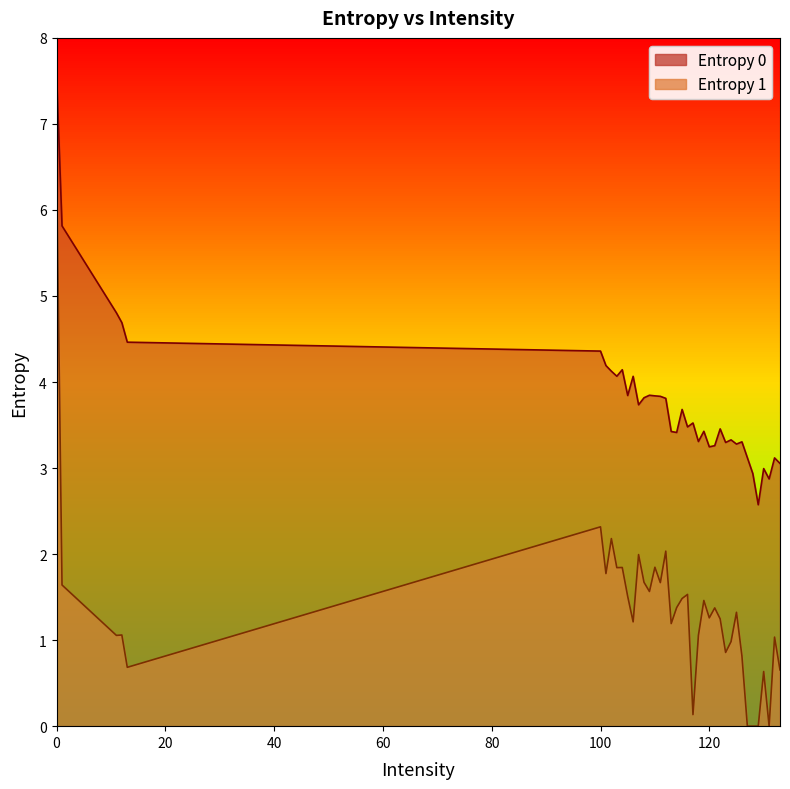

Which series has the largest range (max minus min)?

Entropy 1